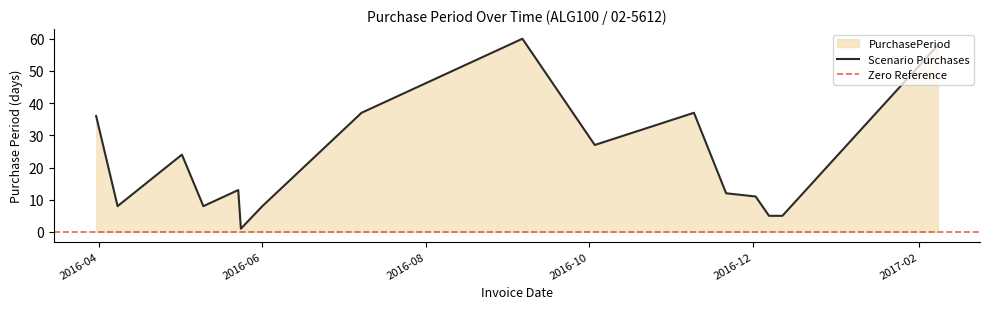

Between 2016-05-10 and 2016-09-06, which is larger?

2016-09-06